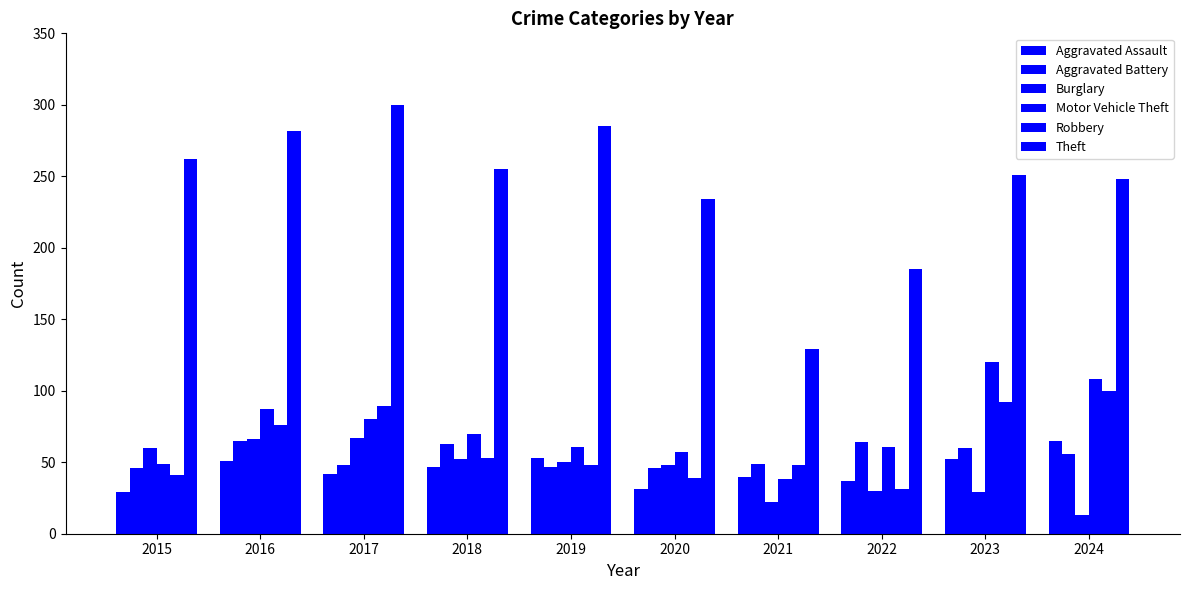

How many categories are shown in the chart?

10